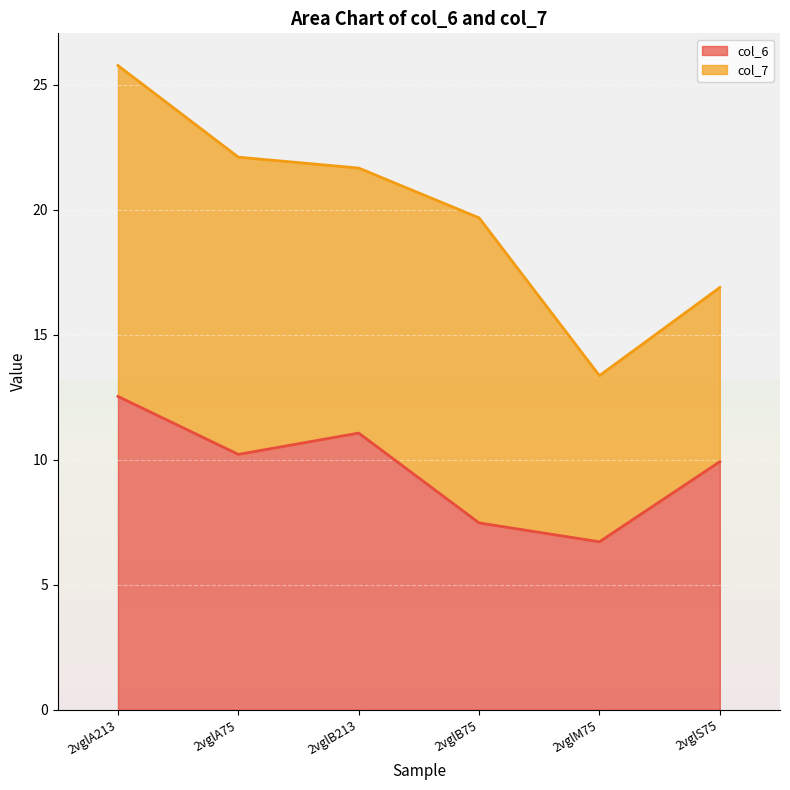

How many points are lower than both their immediate neighbors (excluding endpoints)?

2